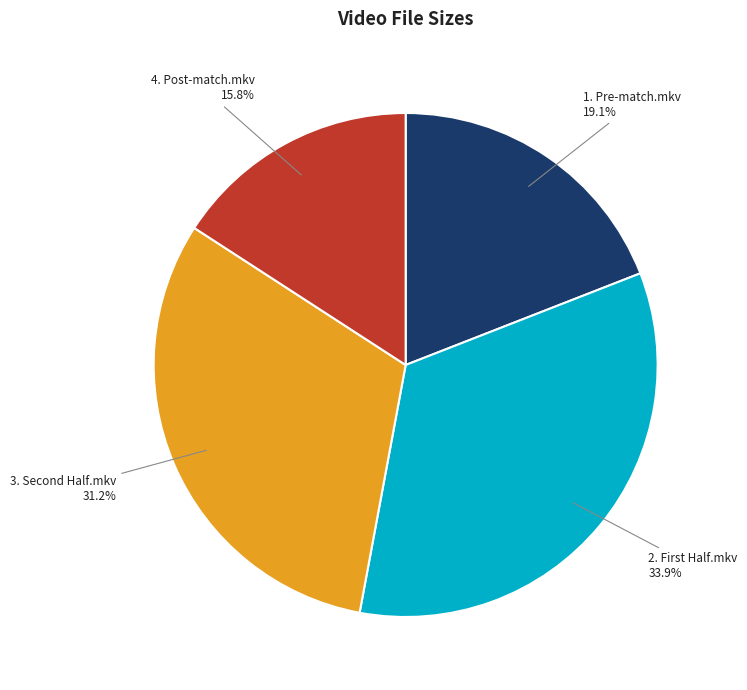

Combined, what portion of the pie is 1. Pre-match.mkv and 4. Post-match.mkv?

34.9%